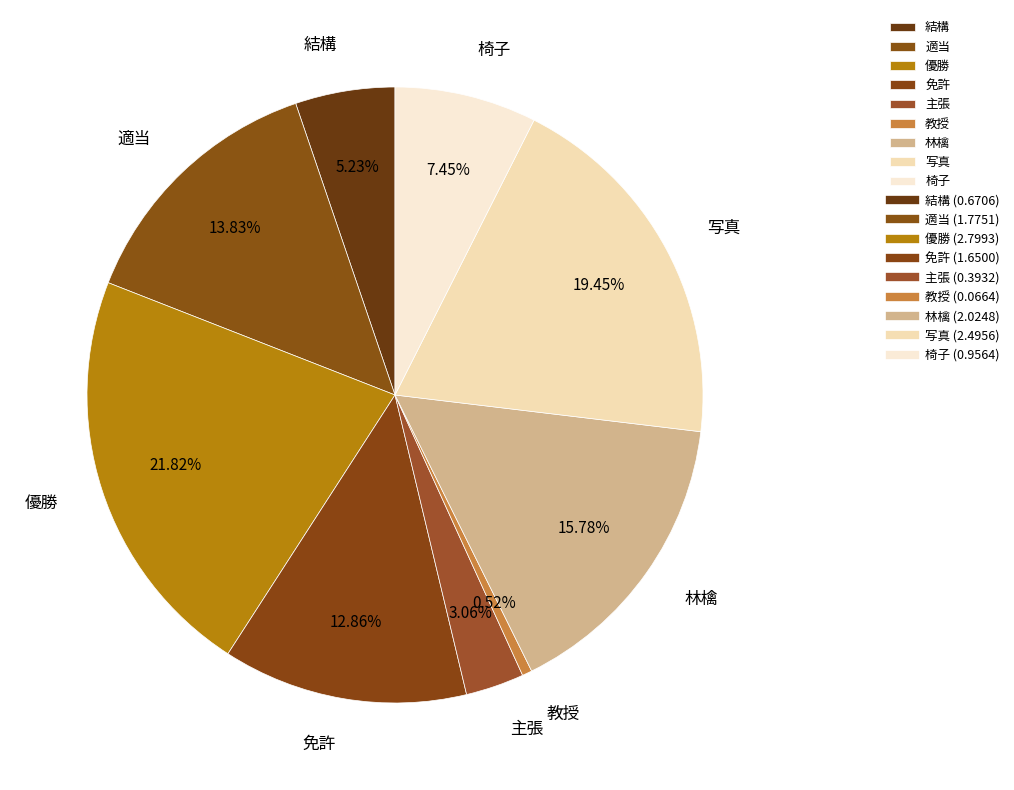

To the nearest percent, what percentage of the pie is 写真?

19%